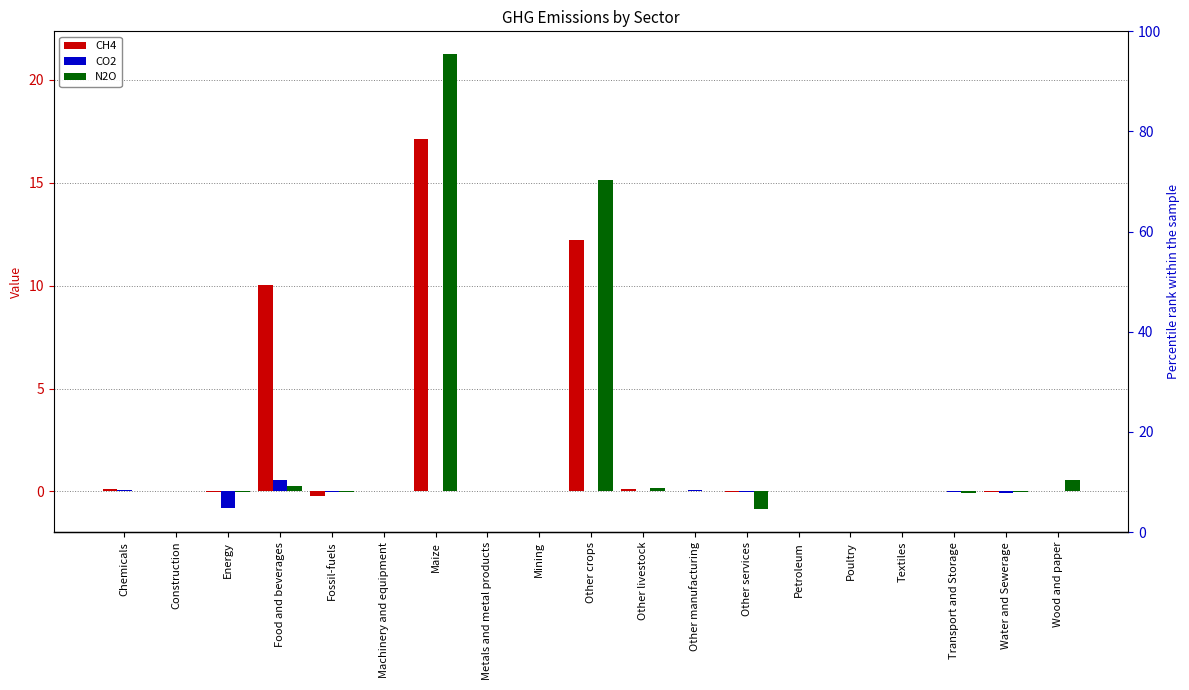

The value of CH4 at Poultry is -0.0. True or false?

False